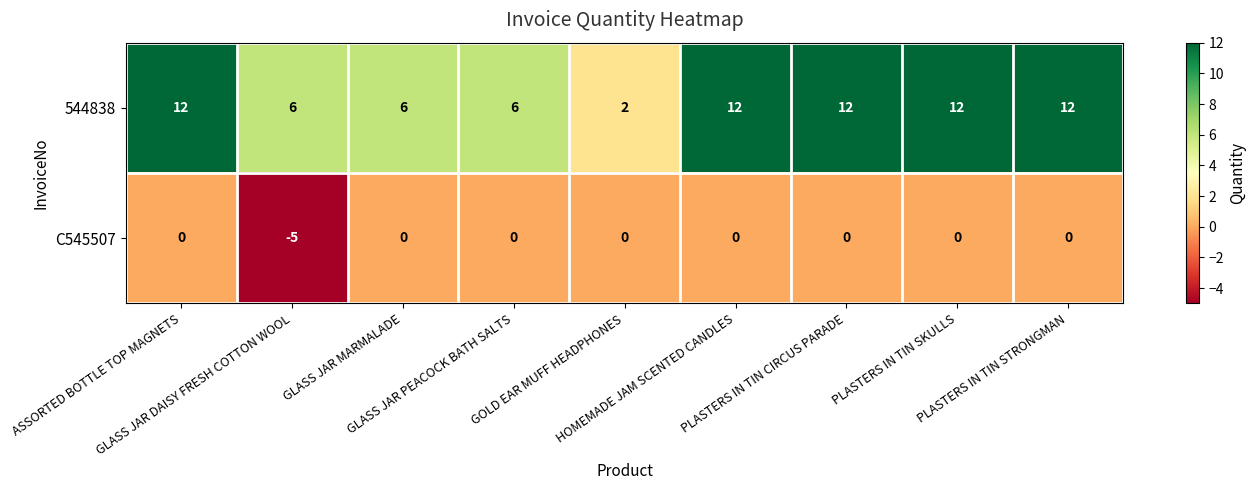

Which series has the widest spread of values?

544838